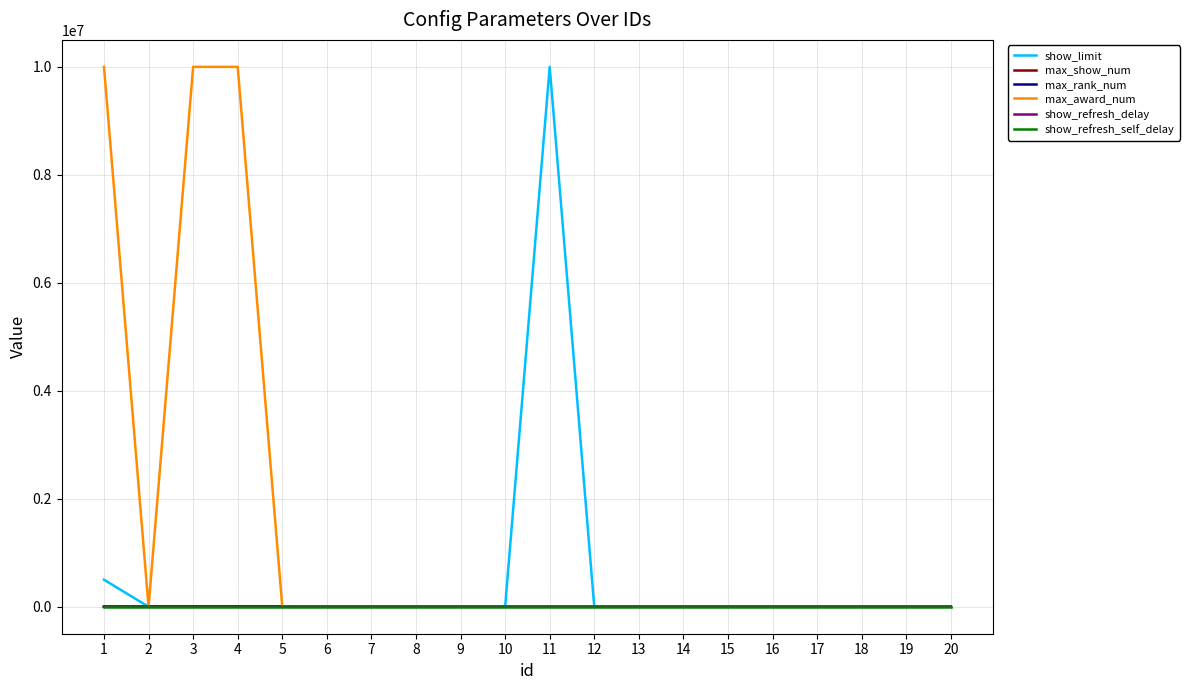

Reading right to left, transcribe all the data shown in this chart.

show_limit: 1.0	1.0	1.0	1.0	1.0	1.0	1.0	1.0	1.0	10000000.0	1.0	1.0	1.0	0.0	1.0	1000.0	1000.0	1000.0	10.0	500000.0
max_show_num: 20.0	20.0	20.0	20.0	20.0	20.0	20.0	20.0	20.0	10.0	20.0	20.0	20.0	20.0	20.0	20.0	100.0	100.0	10.0	300.0
max_rank_num: 100.0	100.0	100.0	100.0	100.0	100.0	100.0	100.0	100.0	10.0	100.0	100.0	100.0	100.0	100.0	100.0	300.0	300.0	10.0	300.0
max_award_num: 20.0	20.0	20.0	20.0	20.0	20.0	20.0	20.0	20.0	10.0	20.0	20.0	20.0	20.0	20.0	20.0	9999999.0	9999999.0	10.0	9999999.0
show_refresh_delay: 180.0	180.0	180.0	180.0	180.0	180.0	180.0	180.0	180.0	180.0	180.0	180.0	180.0	180.0	180.0	180.0	300.0	300.0	300.0	180.0
show_refresh_self_delay: 10.0	10.0	10.0	10.0	10.0	10.0	10.0	10.0	10.0	10.0	10.0	10.0	10.0	10.0	10.0	10.0	10.0	10.0	10.0	10.0